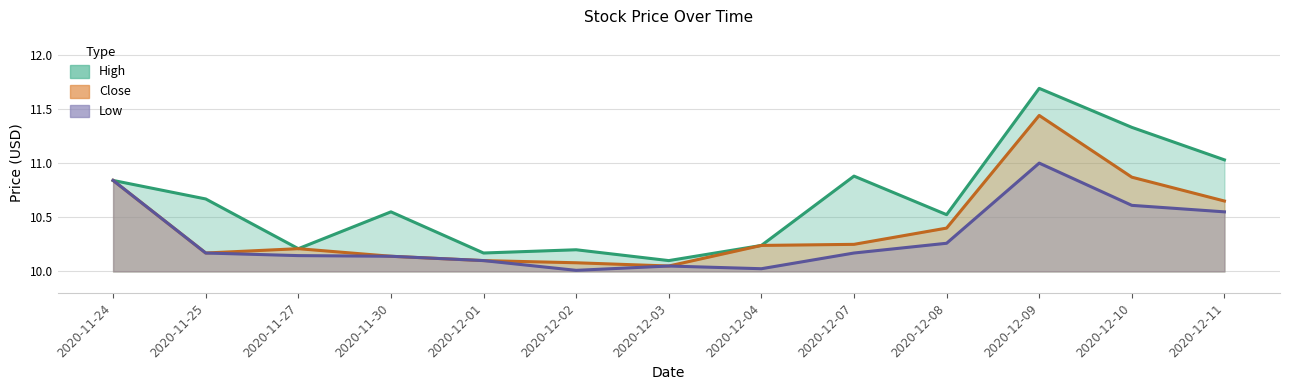

True or false: Low and Close intersect in this chart.

False